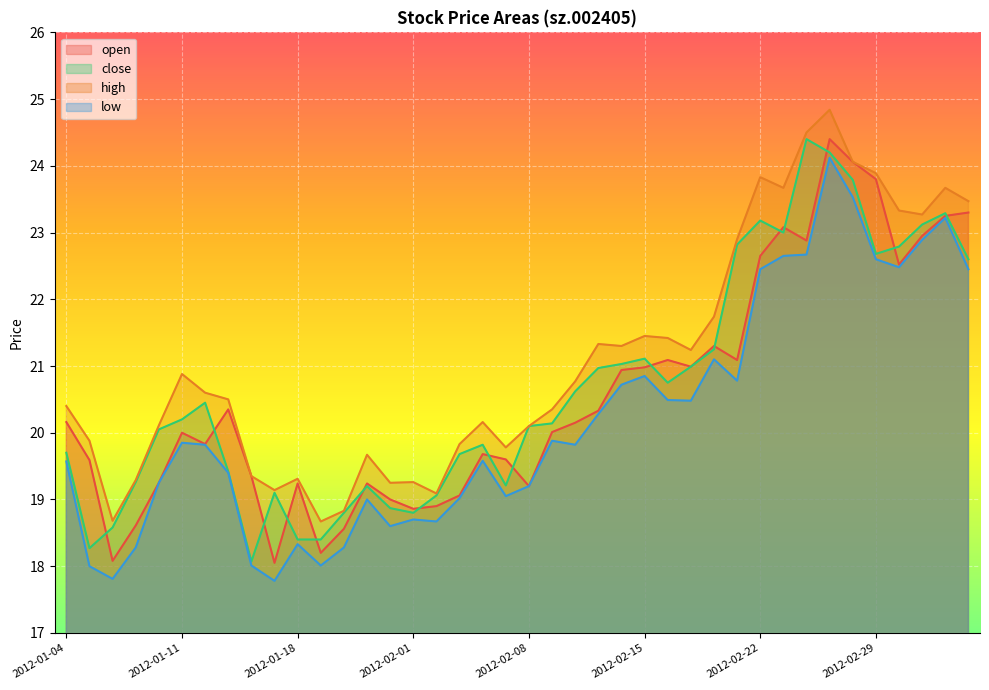

How many interior local valleys does the low series have?

10